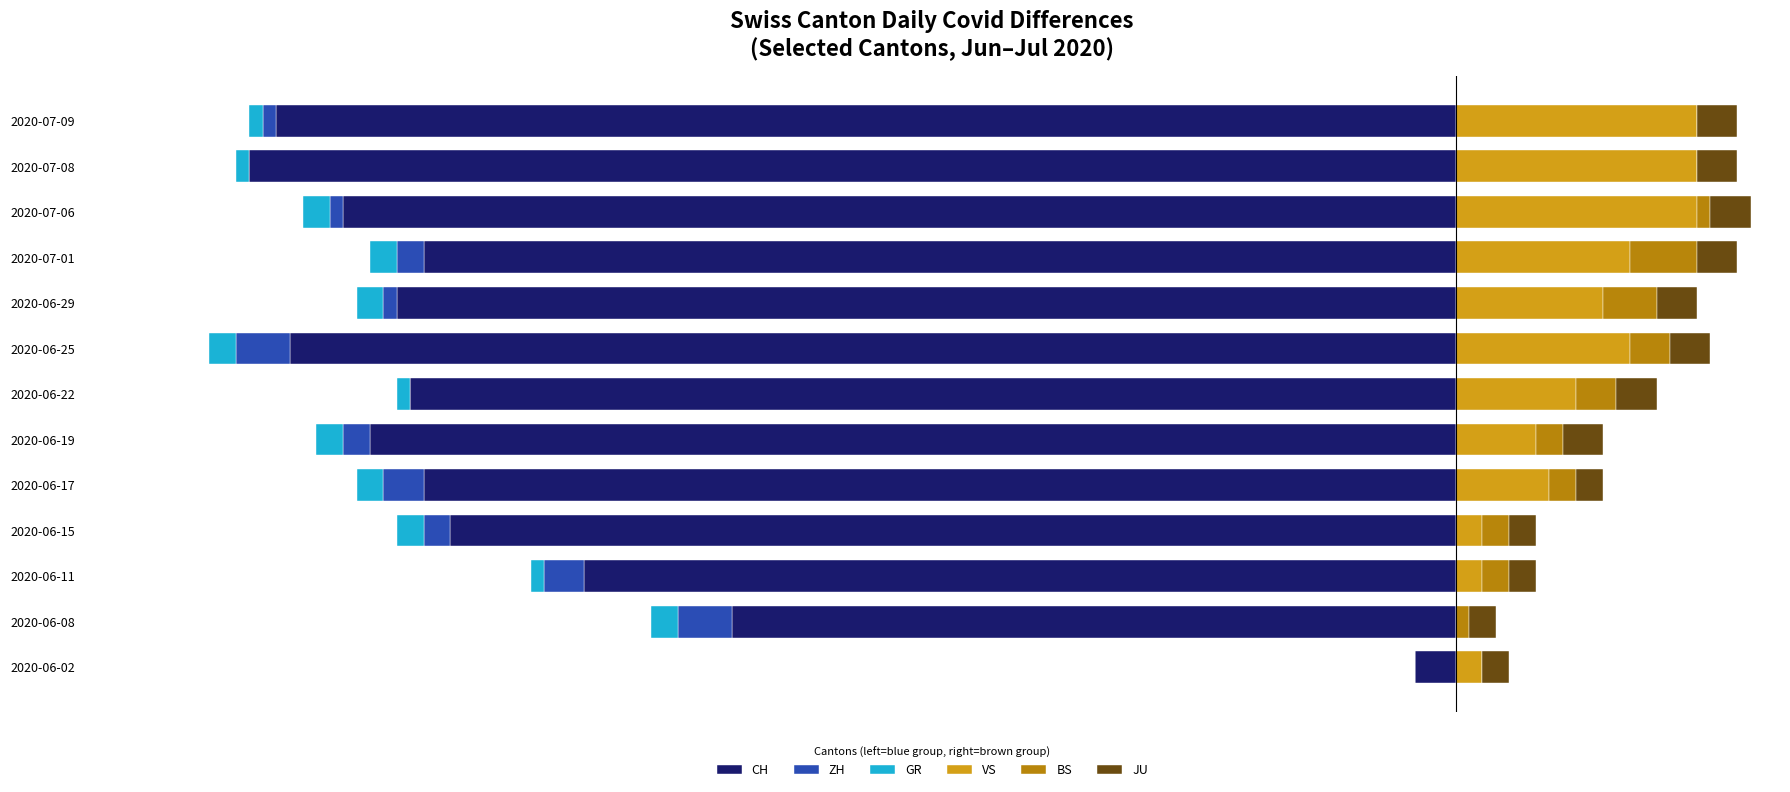

What are all the series names shown in the legend?

CH, ZH, GR, VS, BS, JU